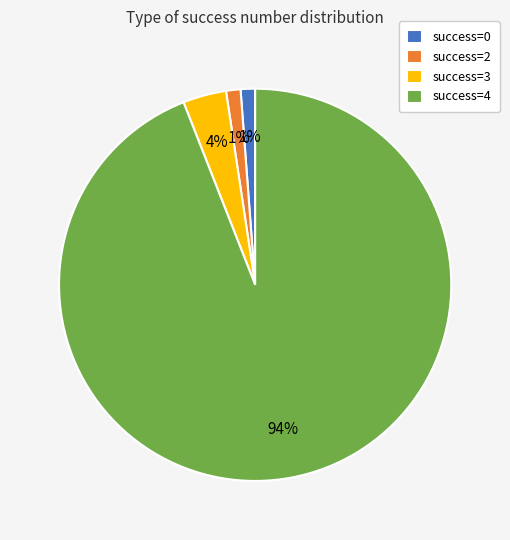

Between success=3 and success=4, which is larger?

success=4